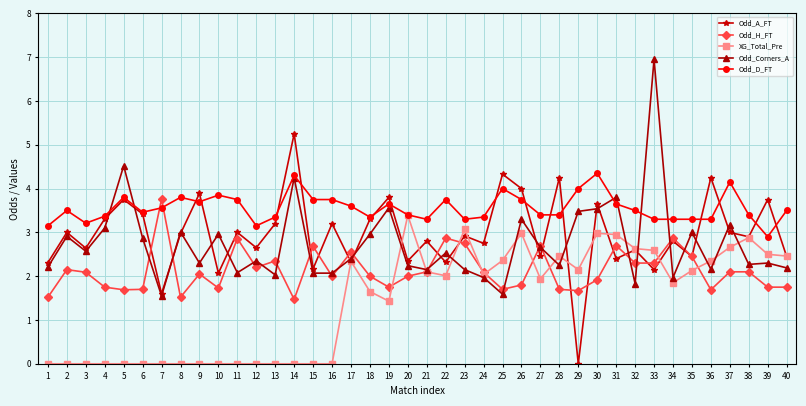

The value of Odd_D_FT at 12 is 2.0. True or false?

False